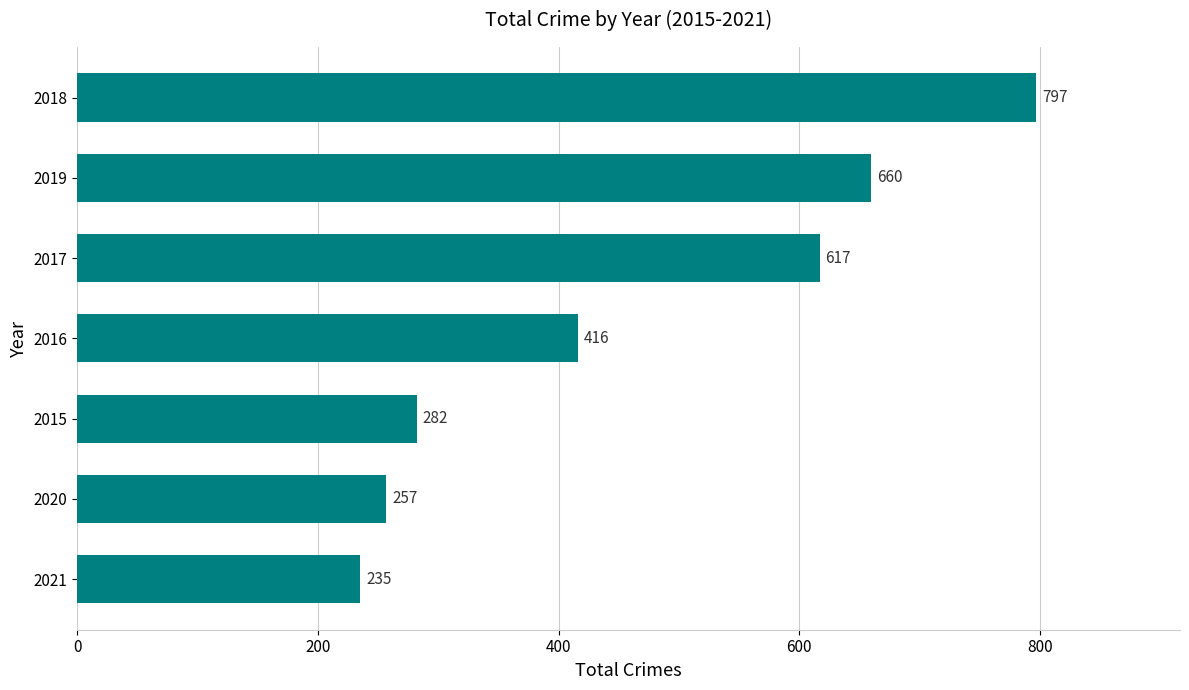

True or false: the data shows 316 at 2021.

False